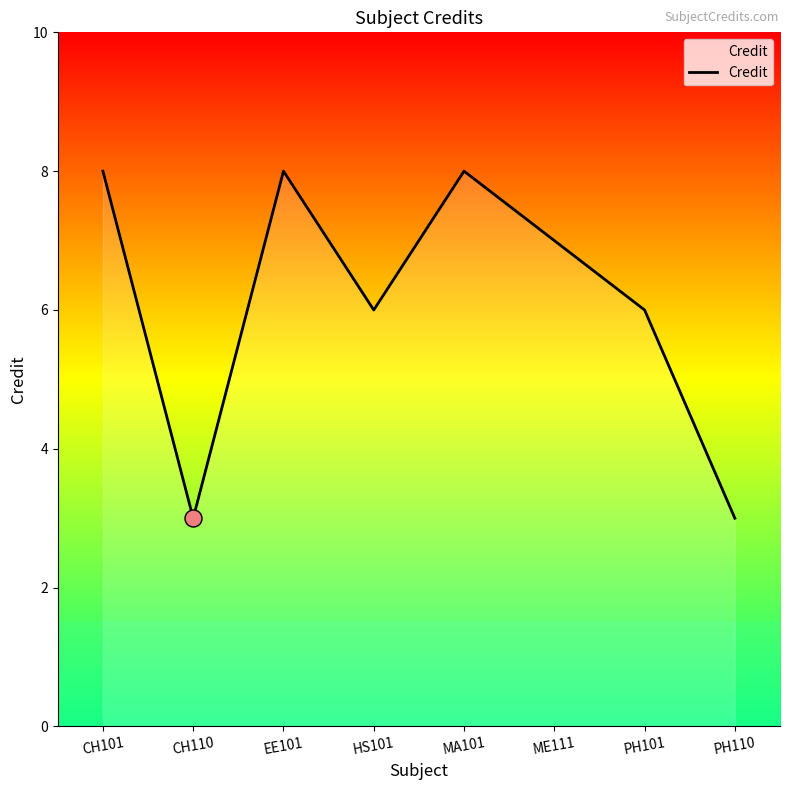

Approximately how many times larger is the value at CH110 compared to CH101?

0.4